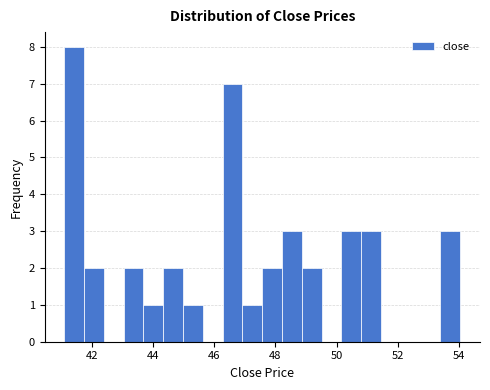

Read against the x-axis, roughly where is the centre of the tallest bar?

41.4